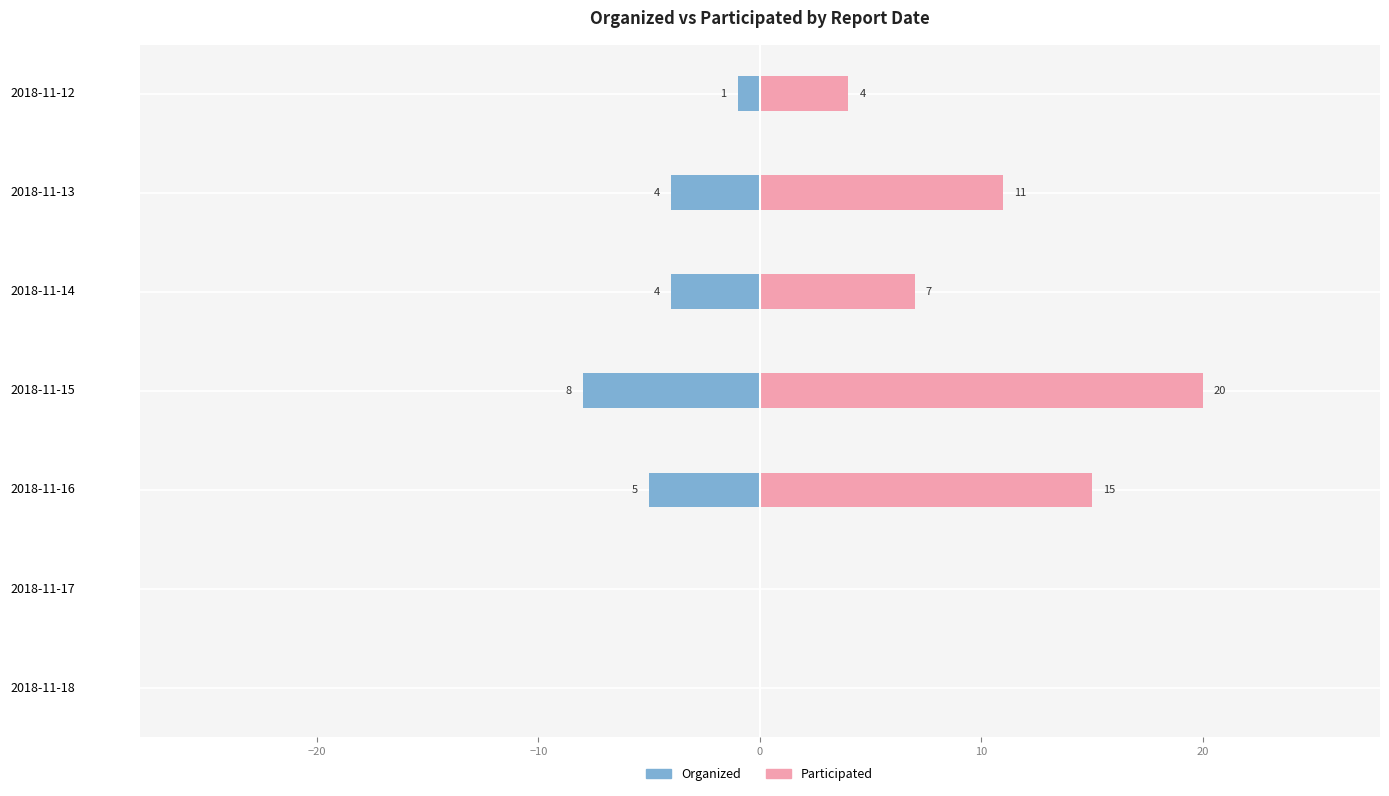

Reading left to right, list all the values displayed in this chart.

Organized: 0	0	-5	-8	-4	-4	-1
Participated: 0	0	15	20	7	11	4